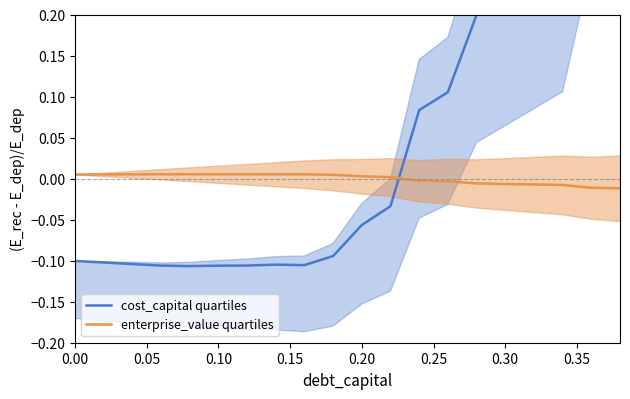

Is the value of enterprise_value quartiles at 9 greater than the value of cost_capital quartiles at 19?

No